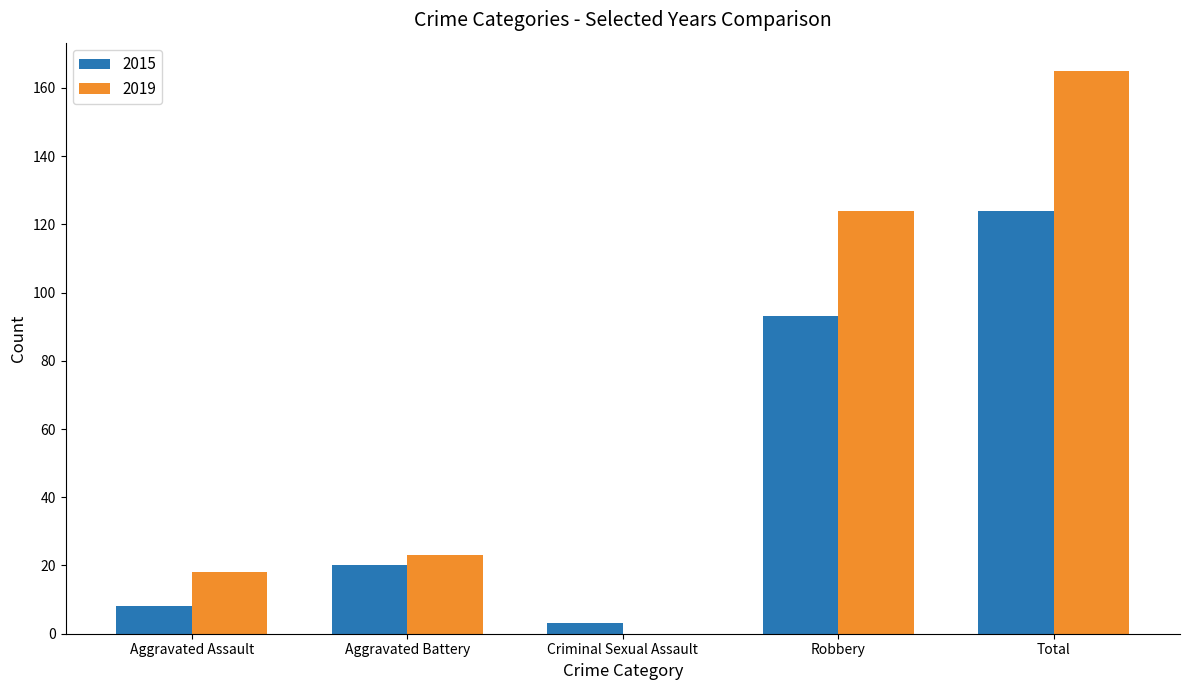

What is the sum of all 2019 values?

330